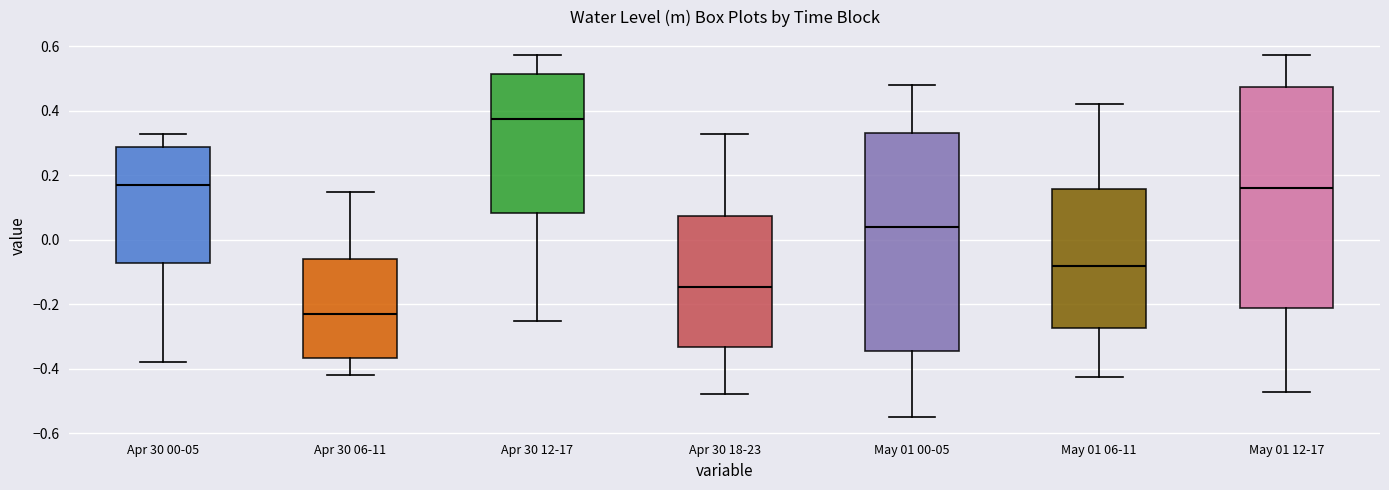

Which box's median line is the lowest?

Apr 30 06-11